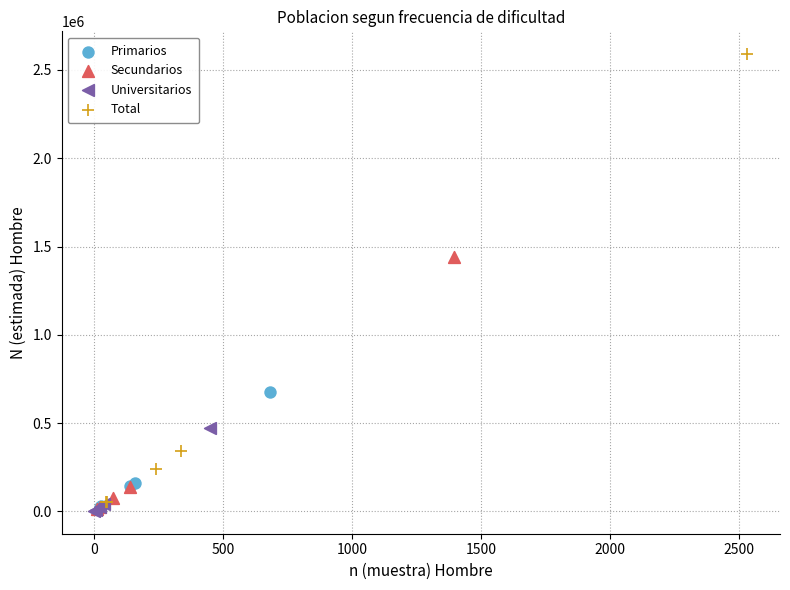

Which series has the largest Y range (max minus min)?

Total